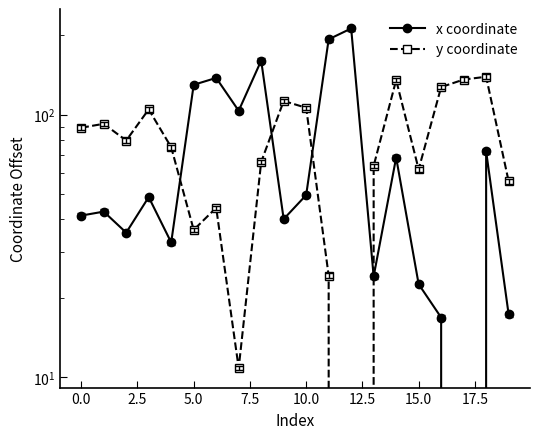

List the series in order of their overall mean, highest first.

y coordinate, x coordinate